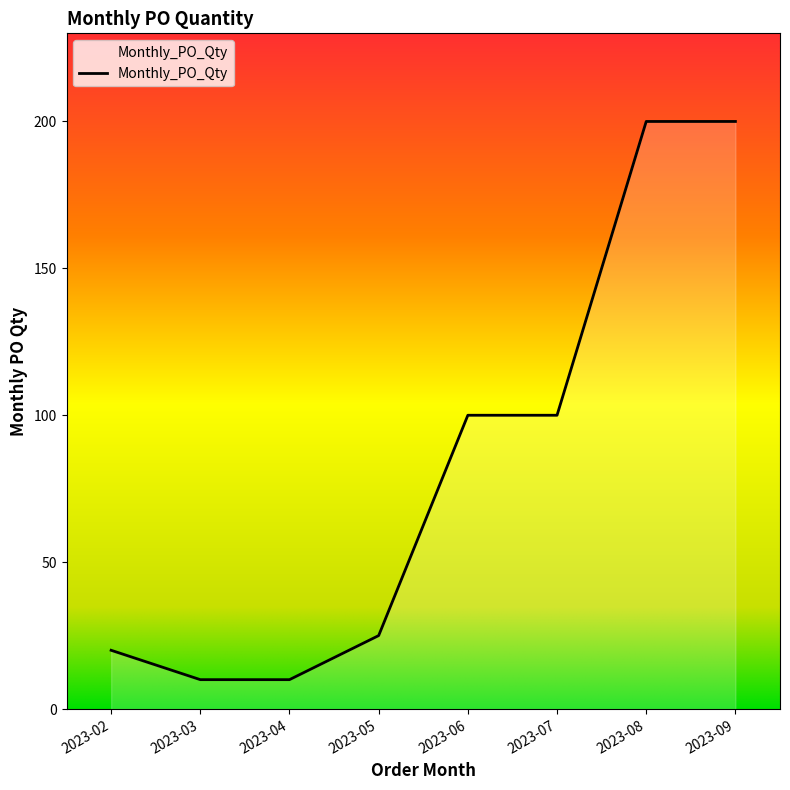

The value at 2023-02 is 20. True or false?

True